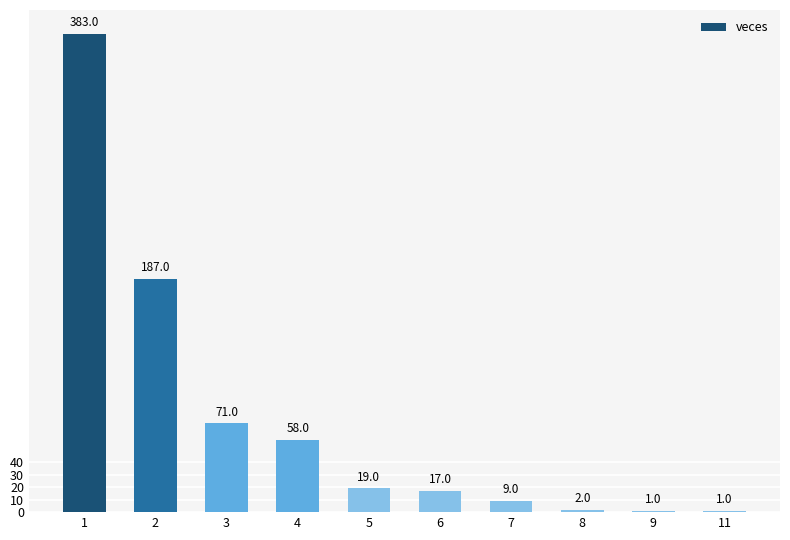

Is it true that the value at 5 is 19?

True